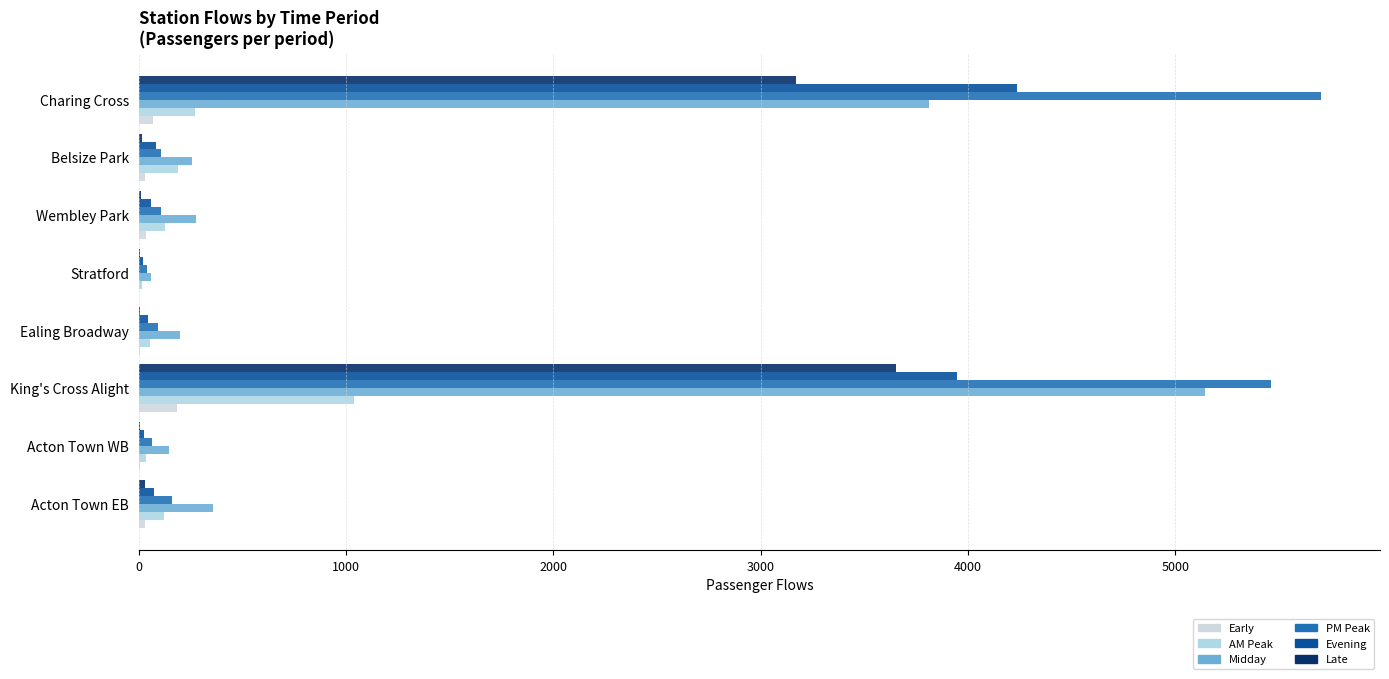

What is the difference between the second highest and minimum values in the Early series?

65.7